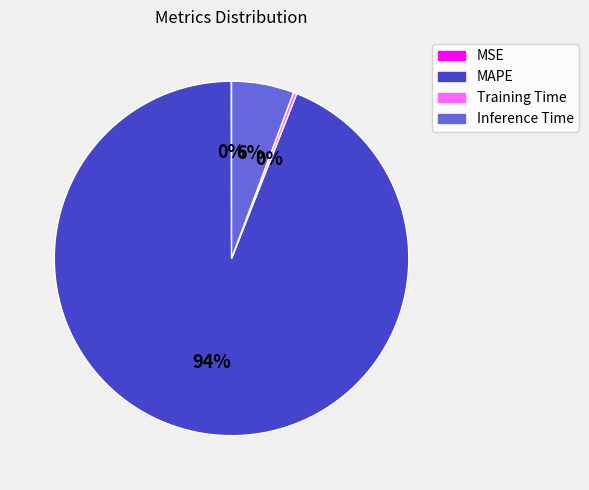

Is the sum of Inference Time and MAPE greater than half?

Yes